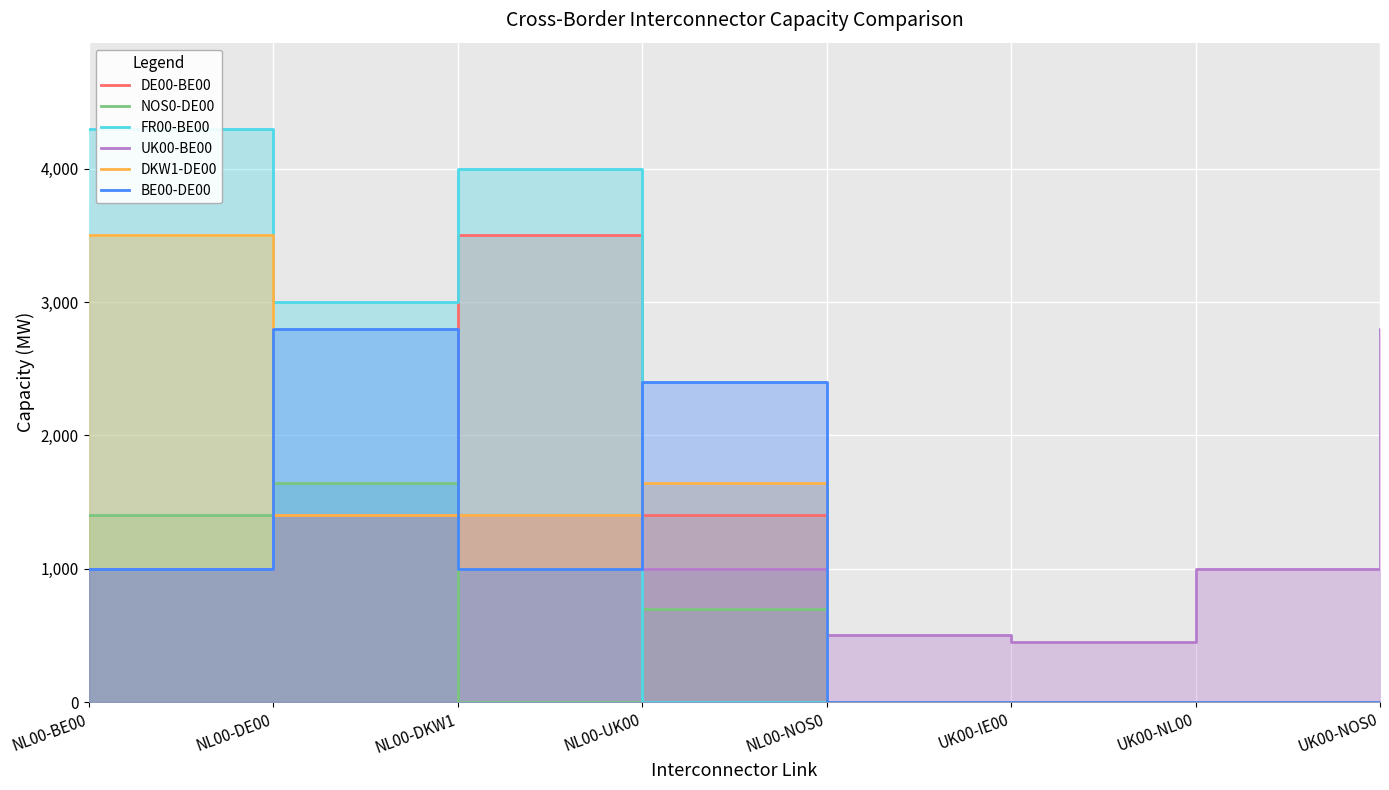

What is the value of the UK00-BE00 point at the 1st from the left?

1000